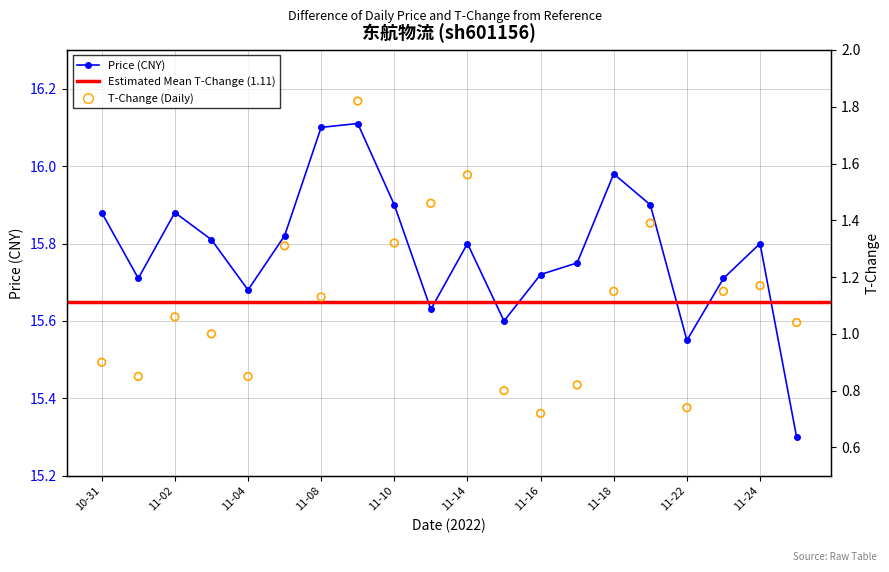

At which category is the sum across all series the highest?

2022-11-09